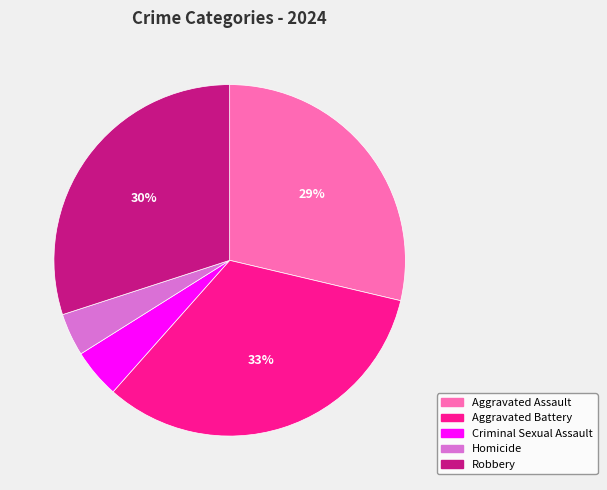

What is the largest slice in the pie chart?

Aggravated Battery